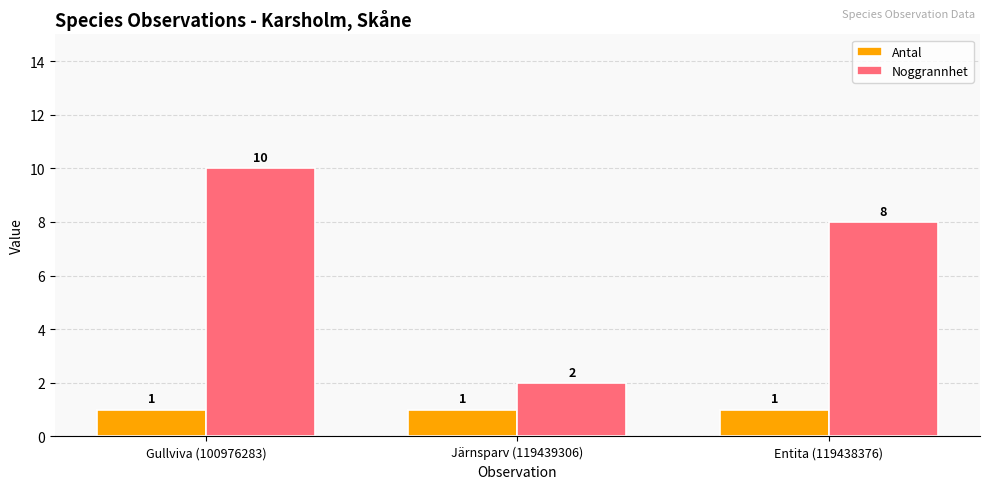

How many groups of bars are there?

3